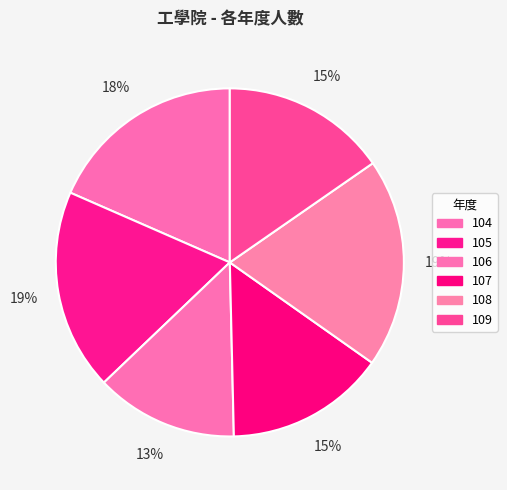

Is it true that 105 is 9% of the pie?

False